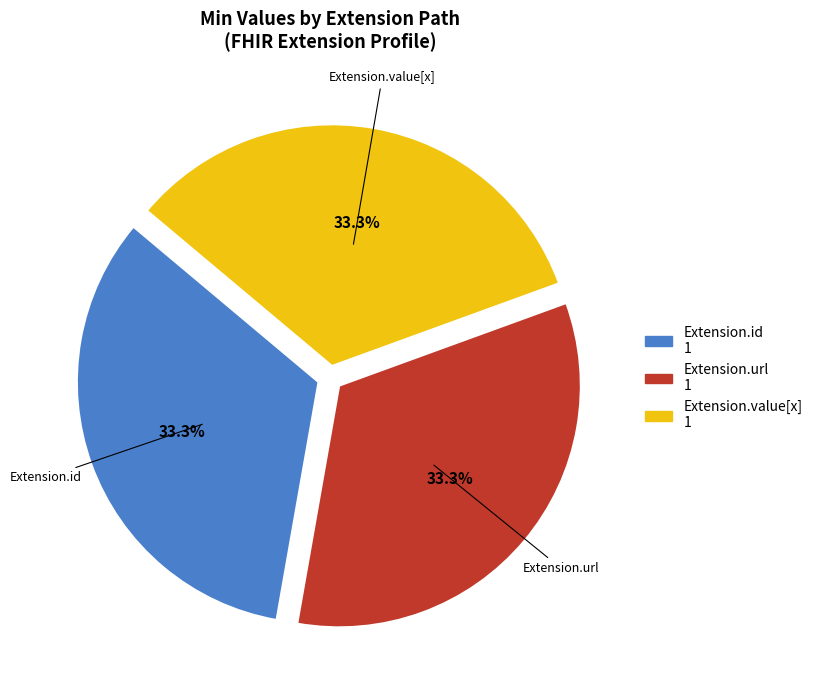

What is the ratio of the value at Extension.id to the value at Extension.value[x]?

1.0